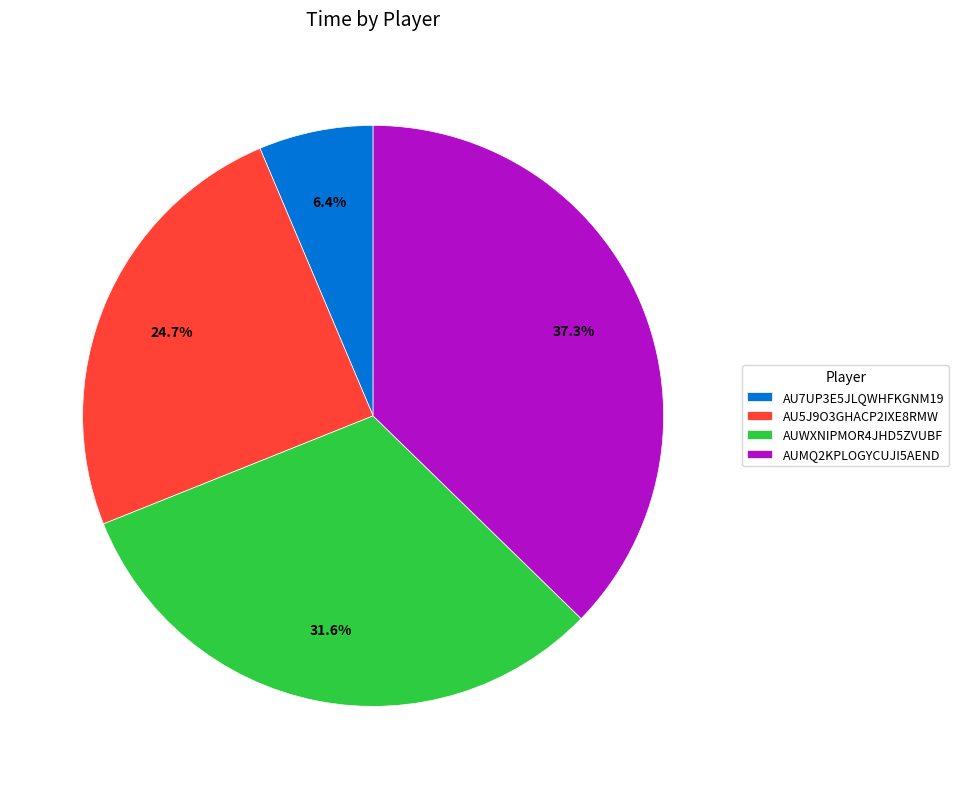

Rank the categories by value from lowest to highest.

AU7UP3E5JLQWHFKGNM19, AU5J9O3GHACP2IXE8RMW, AUWXNIPMOR4JHD5ZVUBF, AUMQ2KPLOGYCUJI5AEND